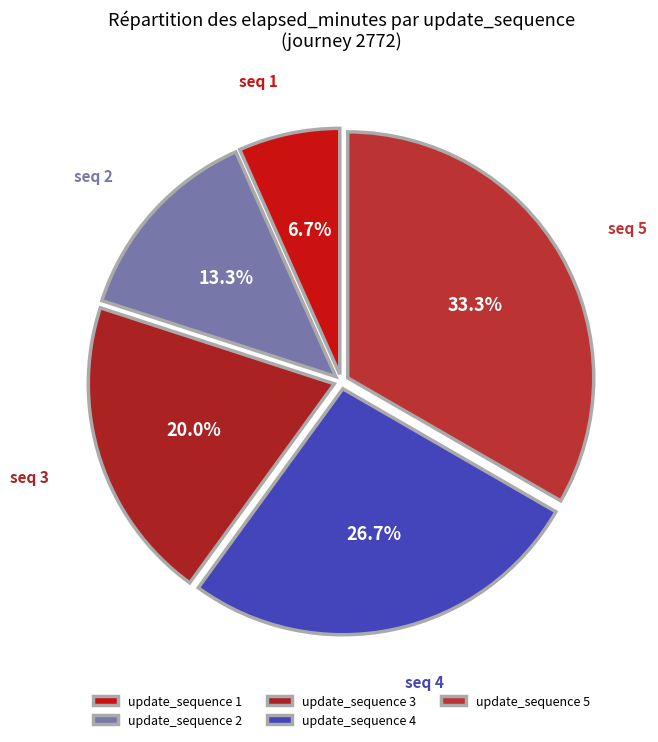

Rank the categories by value from highest to lowest.

update_sequence 5, update_sequence 4, update_sequence 3, update_sequence 2, update_sequence 1